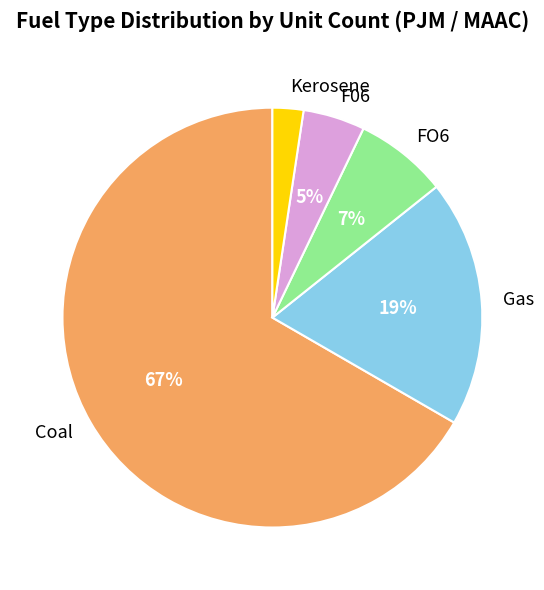

The Kerosene slice represents 8% of the pie. True or false?

False